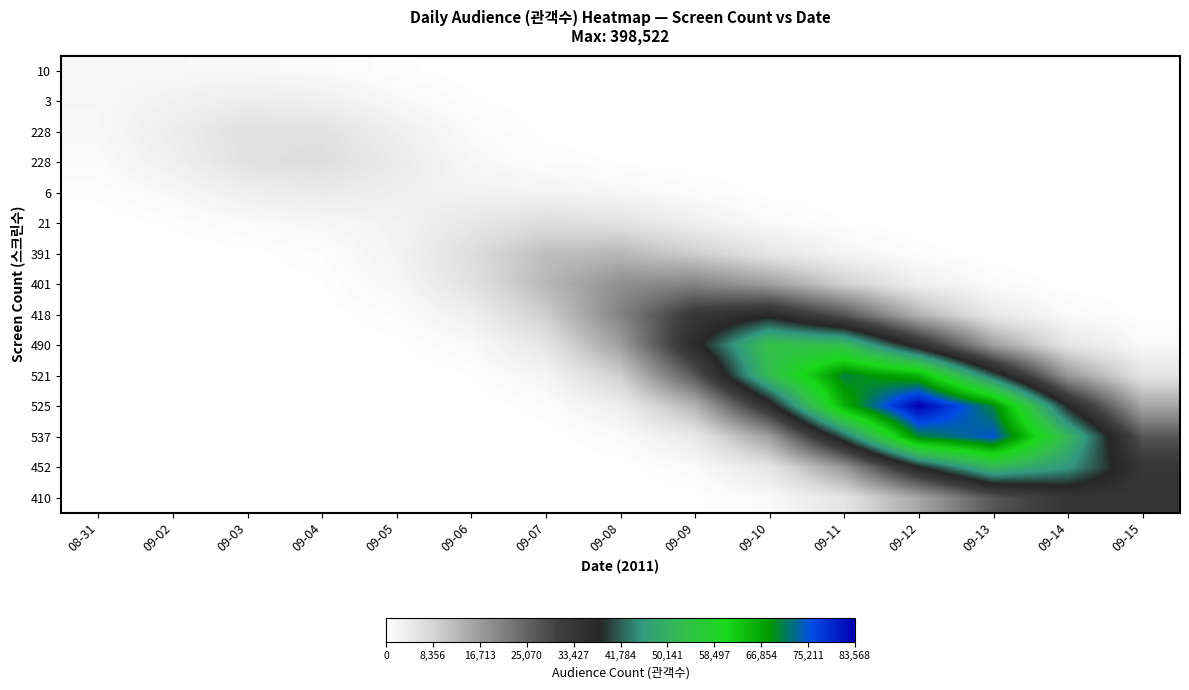

At how many categories does at least one series exceed 19817?

8